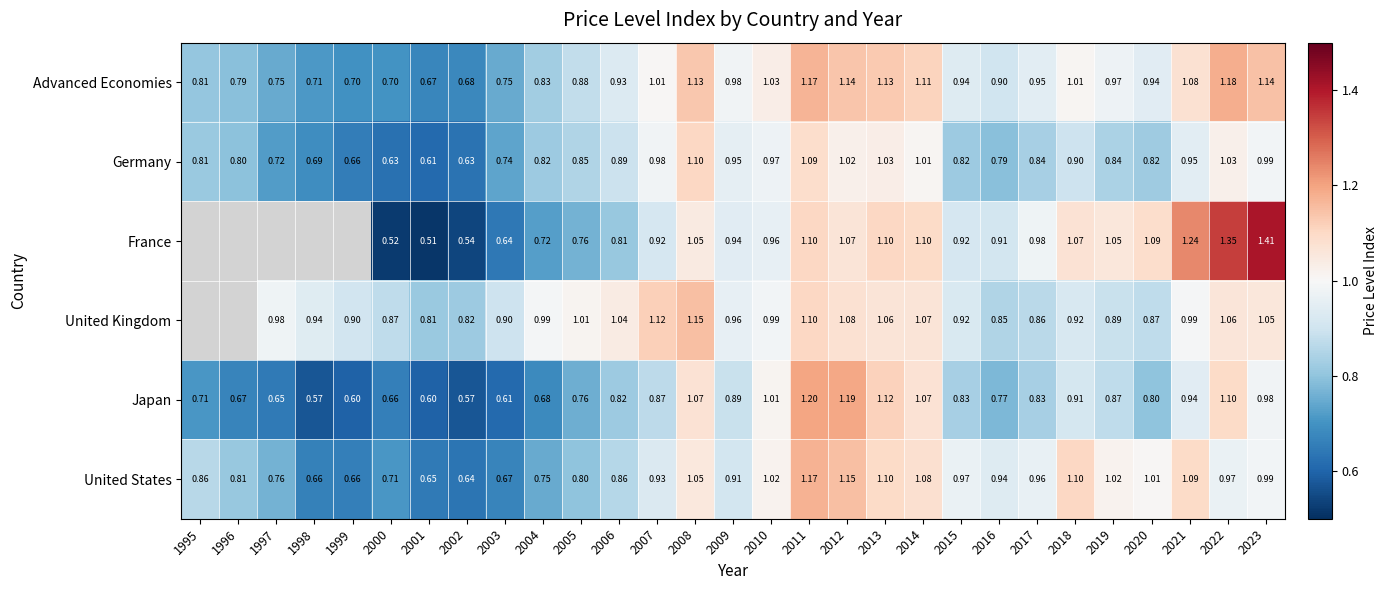

Which has a higher value, 2005 or 2023?

2023